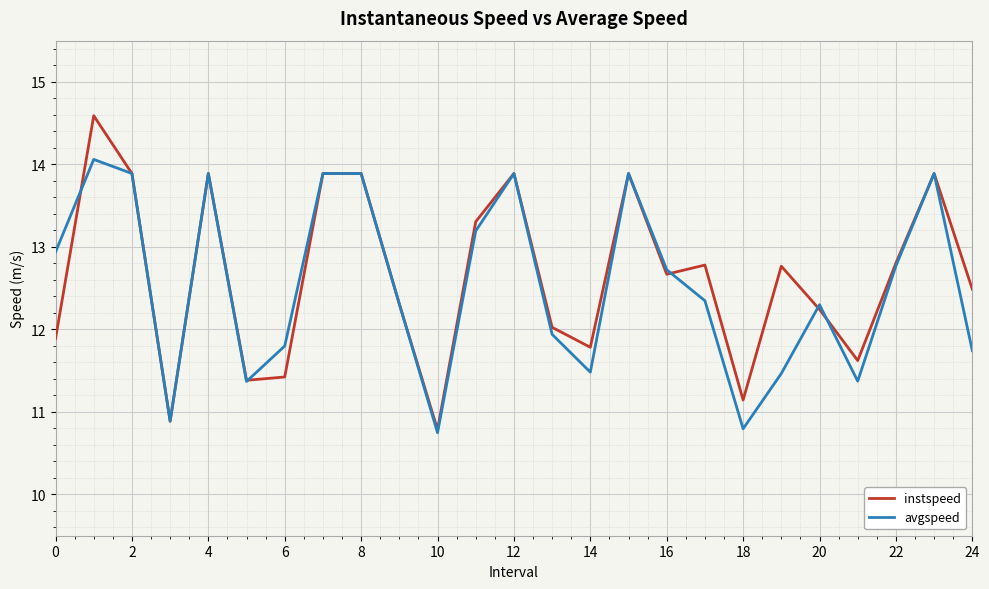

What is the minimum value shown in the chart?

10.7